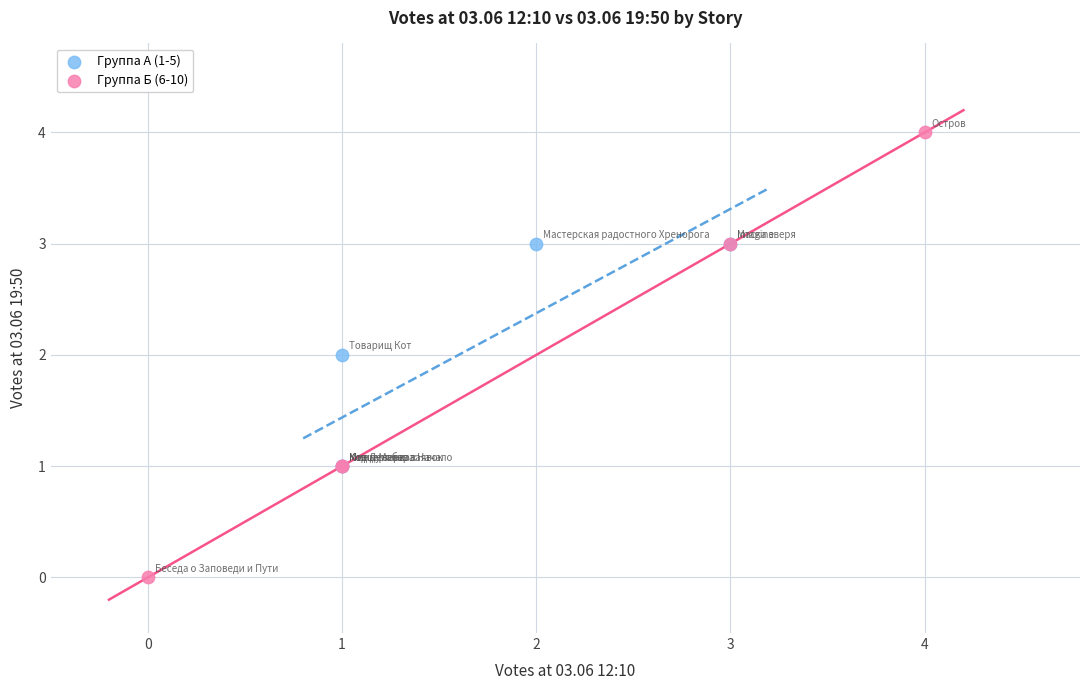

Which series has the widest spread of Y values?

Группа Б (6-10)